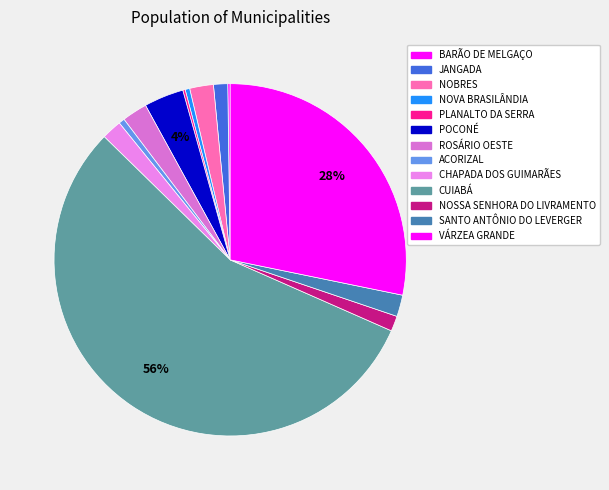

Rank the categories by value from highest to lowest.

CUIABÁ, VÁRZEA GRANDE, POCONÉ, ROSÁRIO OESTE, NOBRES, SANTO ANTÔNIO DO LEVERGER, CHAPADA DOS GUIMARÃES, NOSSA SENHORA DO LIVRAMENTO, JANGADA, ACORIZAL, NOVA BRASILÂNDIA, BARÃO DE MELGAÇO, PLANALTO DA SERRA